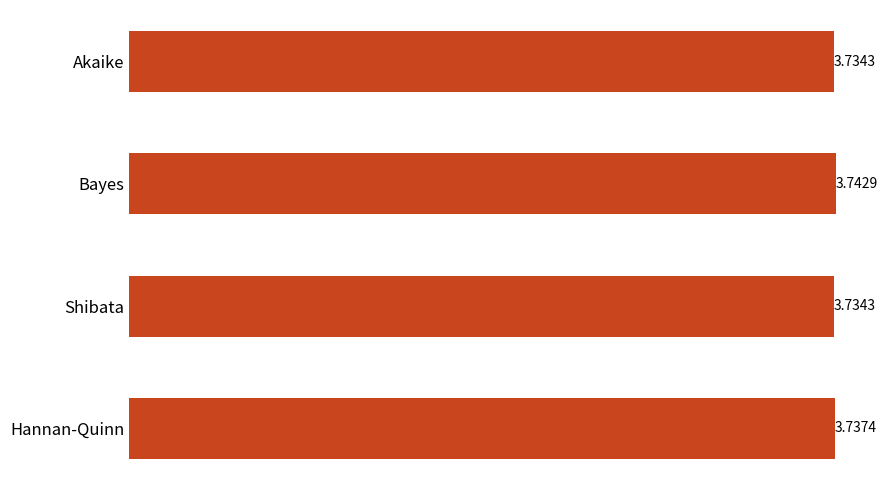

Are the bars grouped side by side (vs. stacked)?

No